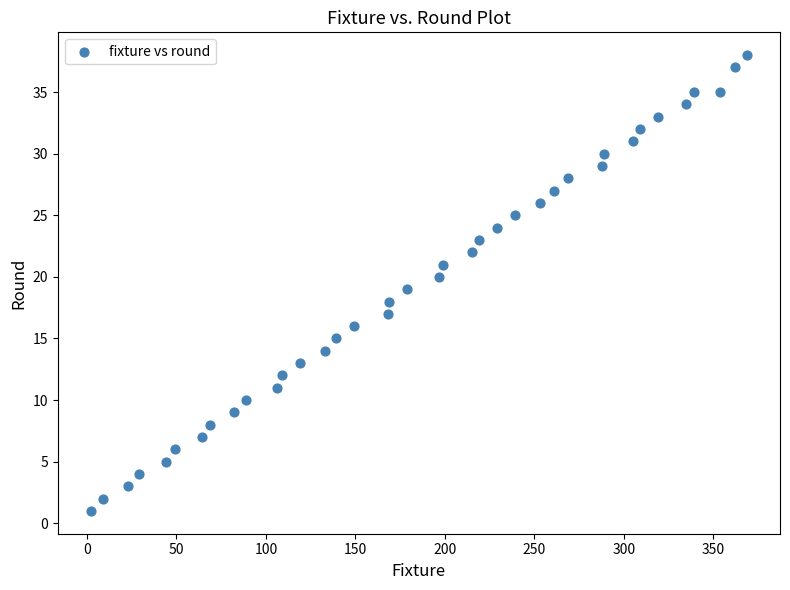

What is the range of X values (max minus min)?

367